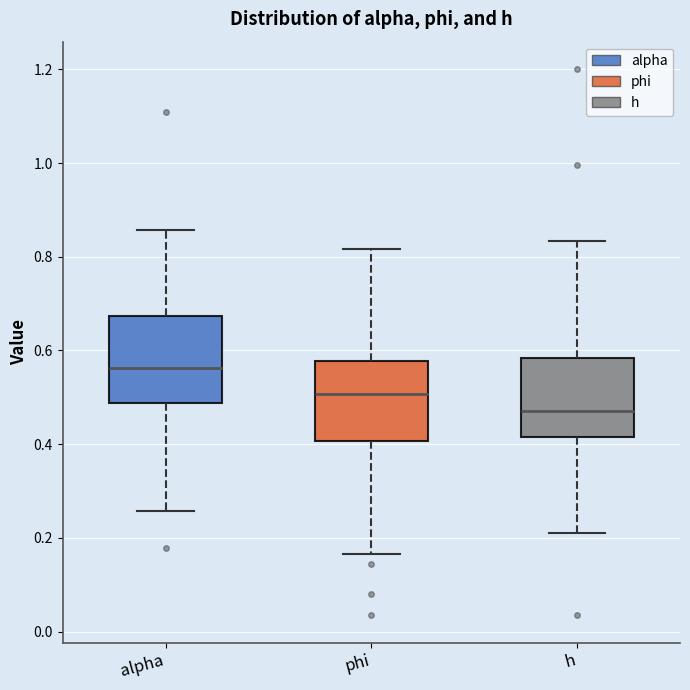

Which box has the lowest median line?

h